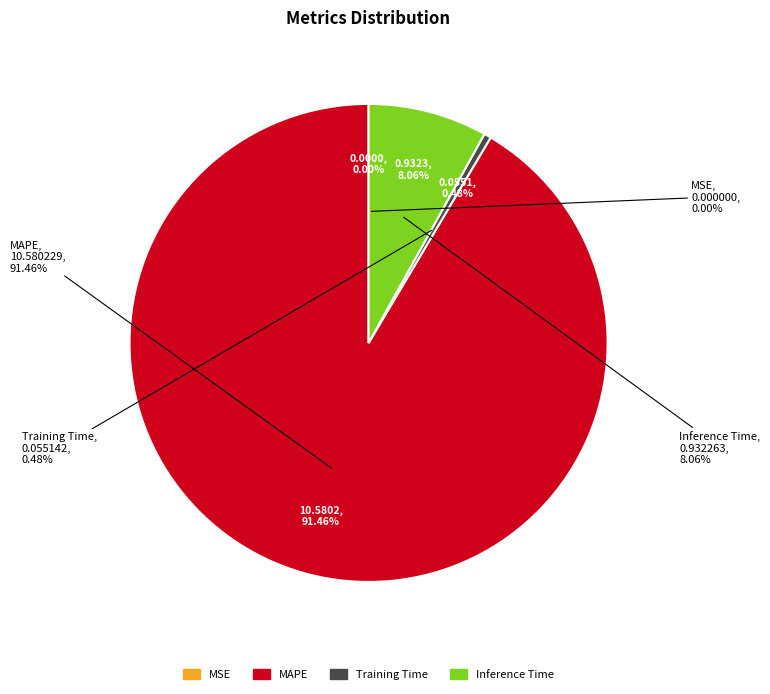

Which category has the biggest portion of the pie?

MAPE